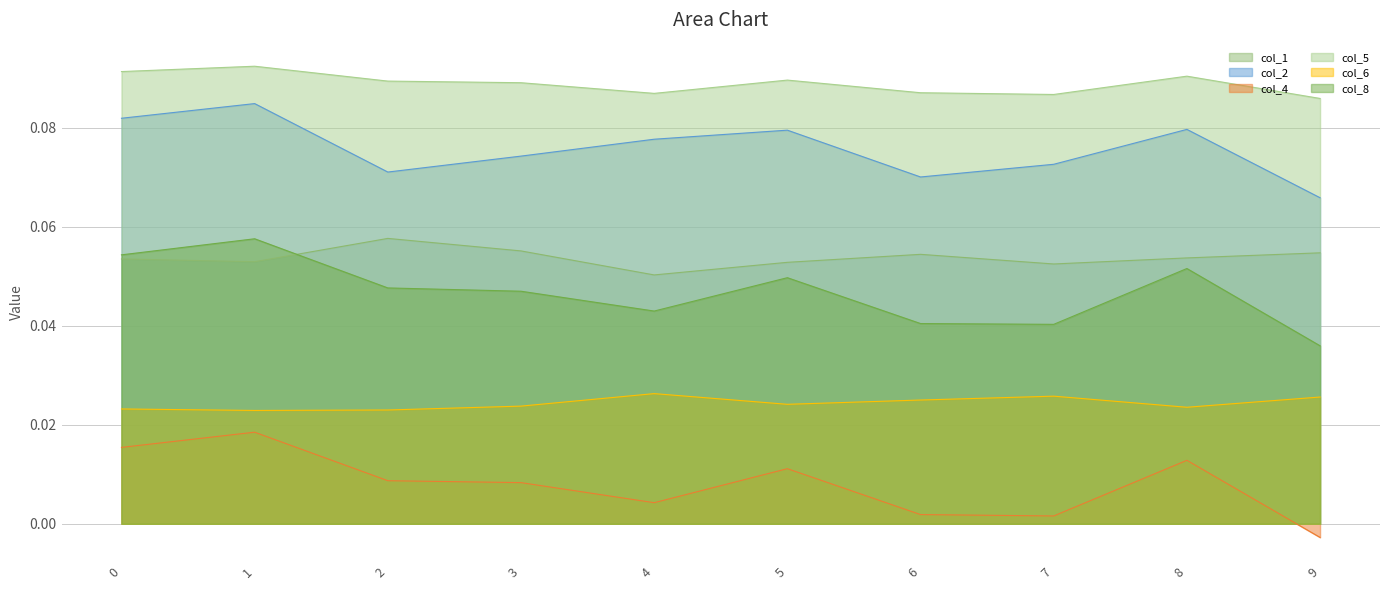

Which category has the lowest value in the 1 series?

9